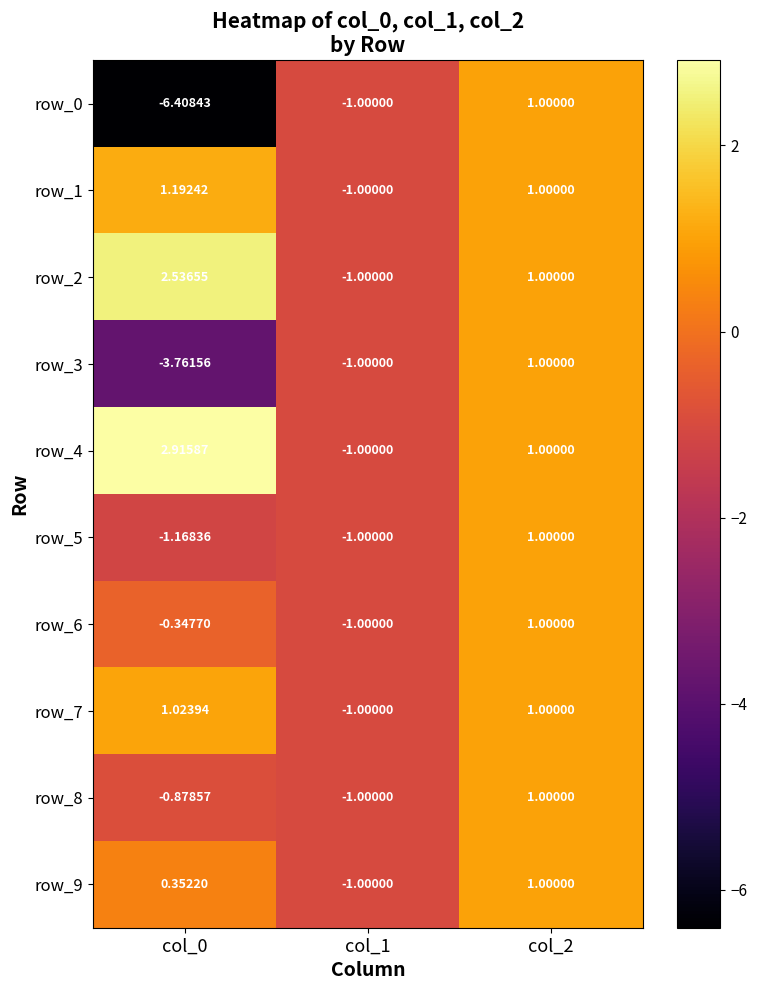

True or false: row_2 has a value of -1.0 at col_1.

True